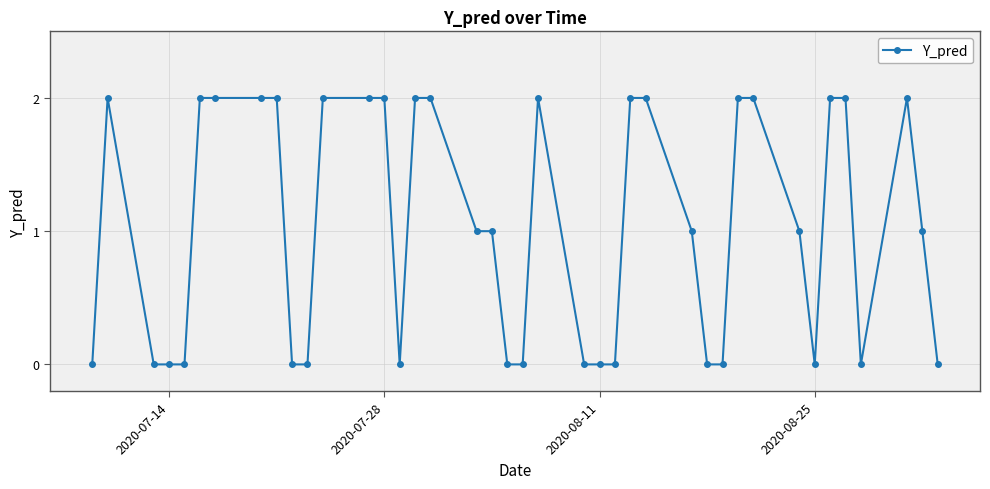

What is the sum of all values?

41